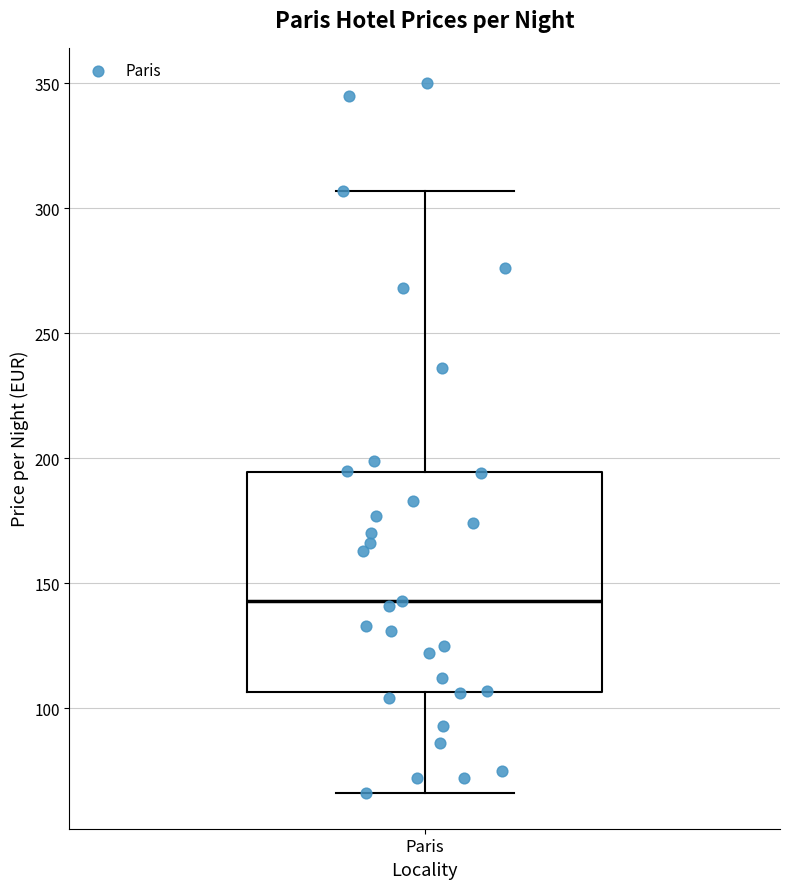

Transcribe this box plot: give where the median line is, the range the box spans, and where the two whiskers end, as read against the y-axis. The values are not printed on the chart, so give them approximately, as read against the axis.

median 145, box 105 to 195, whiskers 65 to 305